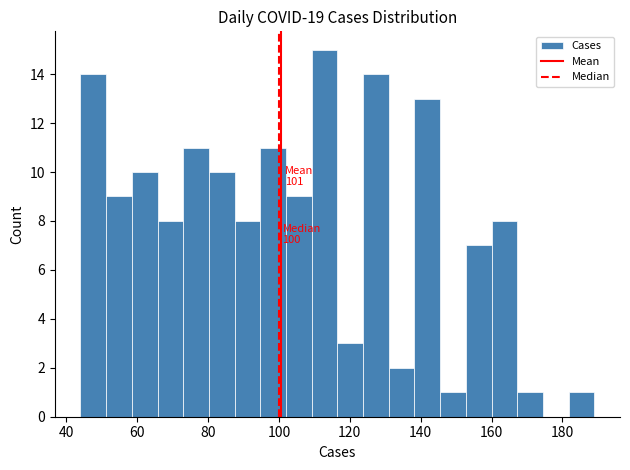

Read against the x-axis, roughly where is the centre of the tallest bar?

112